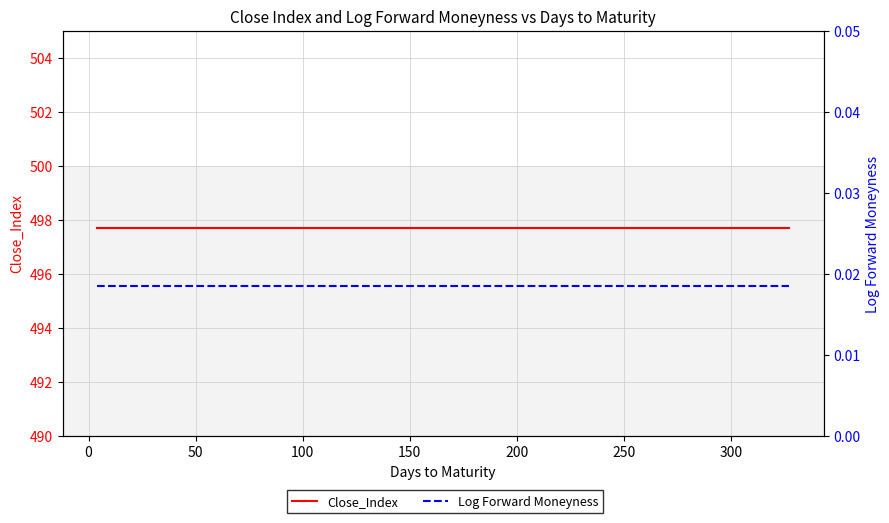

How many lines are shown in the chart?

2